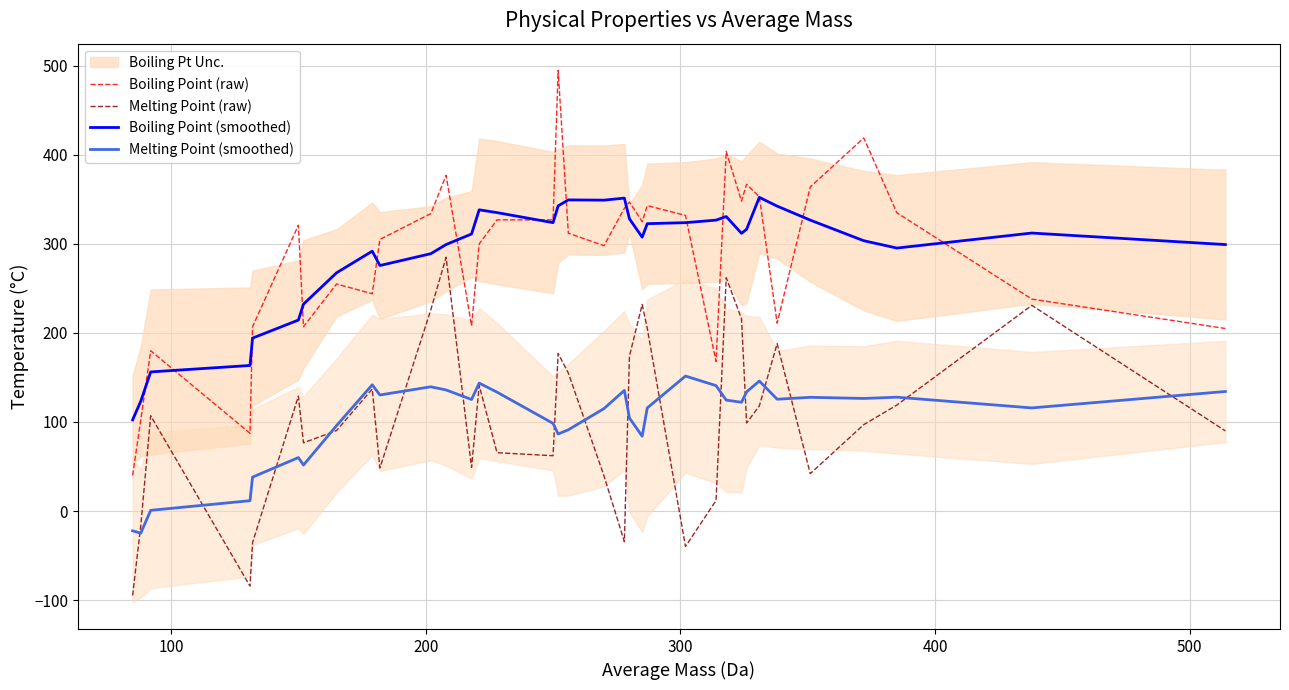

What is the lowest value of the Boiling Point (raw) series?

40.0